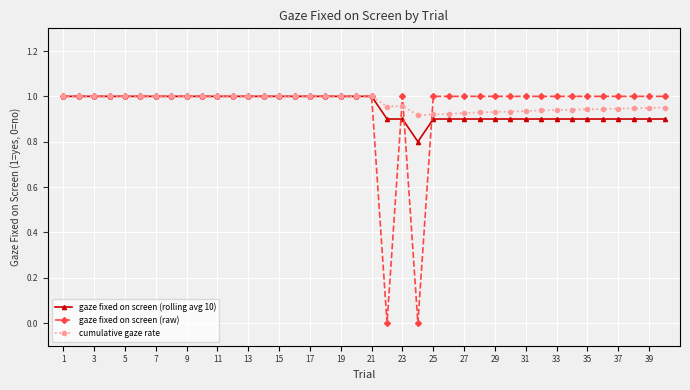

Which series has the largest range (max minus min)?

gaze fixed on screen (raw)